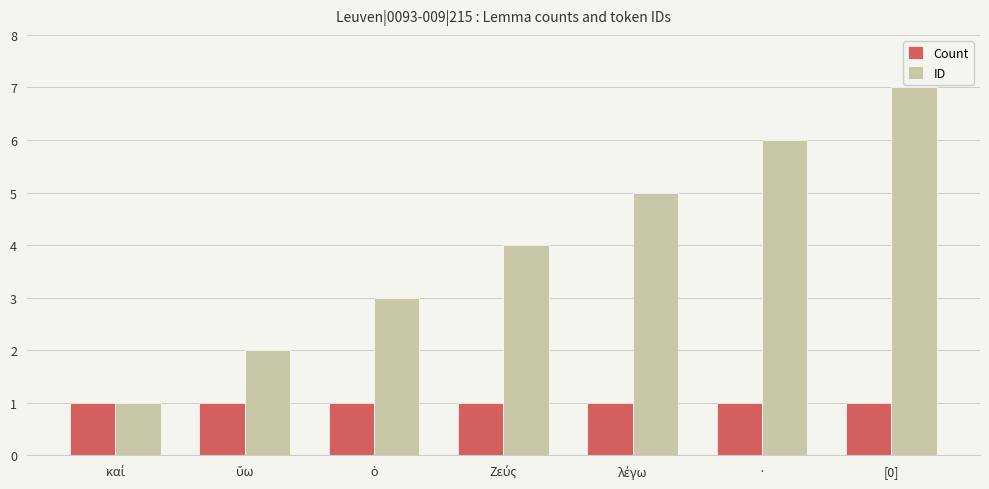

True or false: ID has a value of 7 at [0].

True